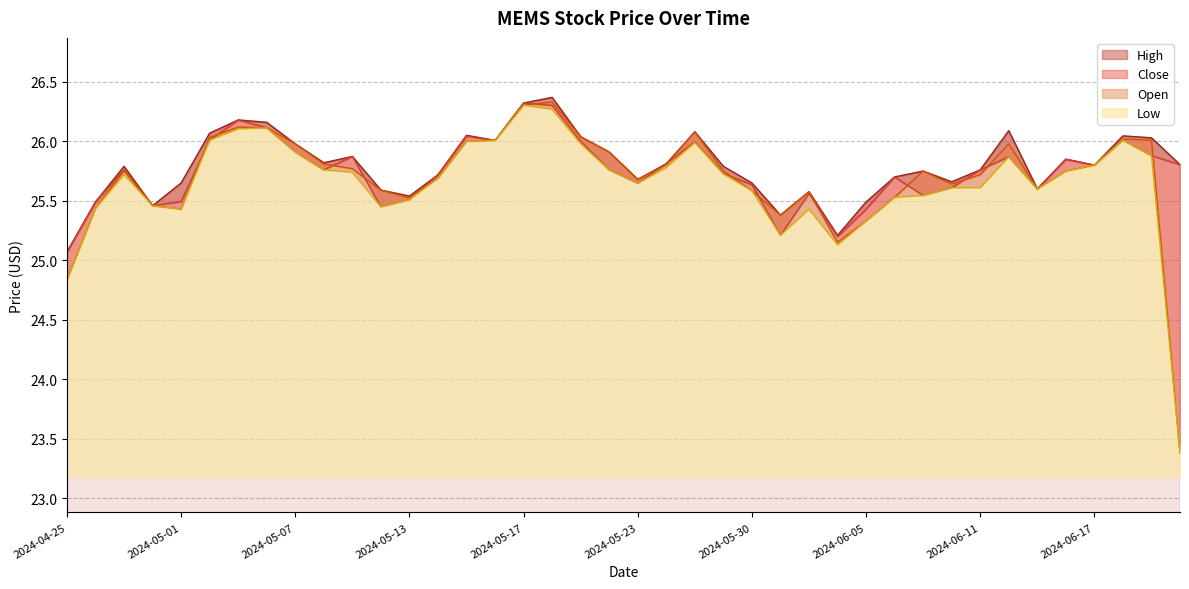

What is the approximate value of High at 2024-05-06?

26.2